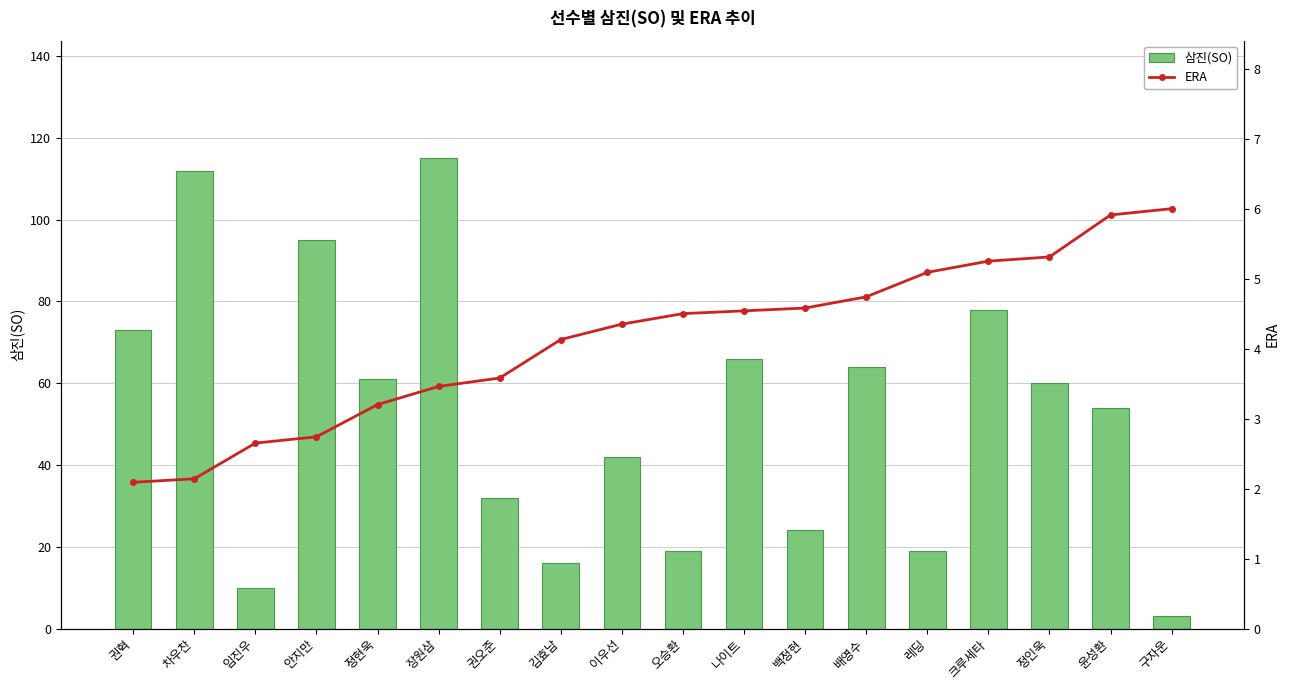

At which label is 삼진(SO) closest to 59?

정인욱